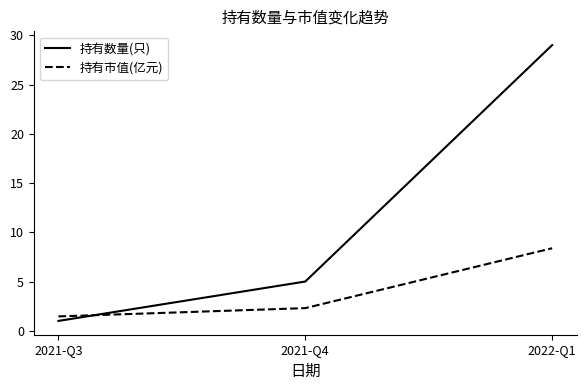

Reading left to right, extract all data points from this chart.

持有数量(只): 1.0	5.0	29.0
持有市值(亿元): 1.5	2.3	8.4